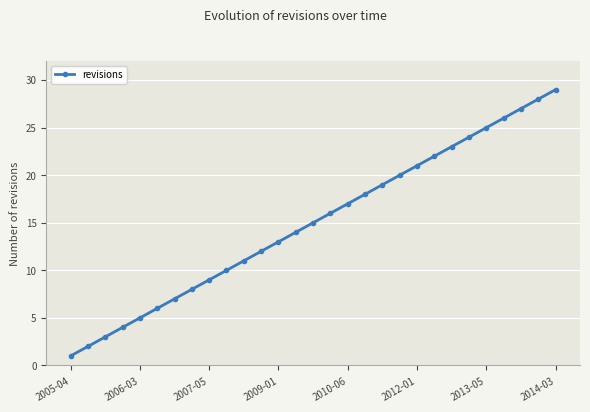

True or false: the data has more than 1 interior local peaks.

False